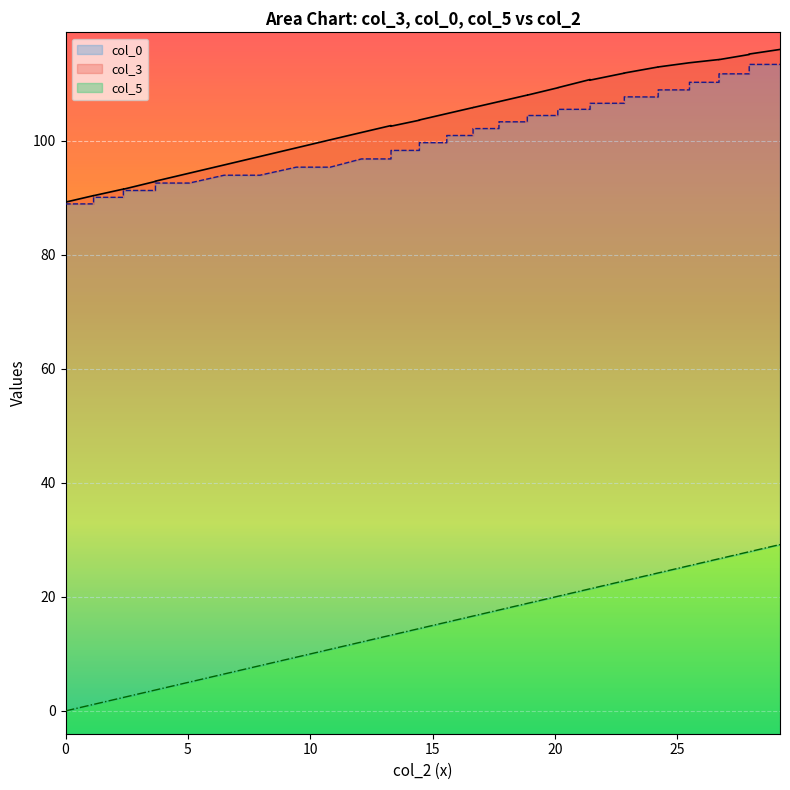

What is the greatest value displayed?

116.1